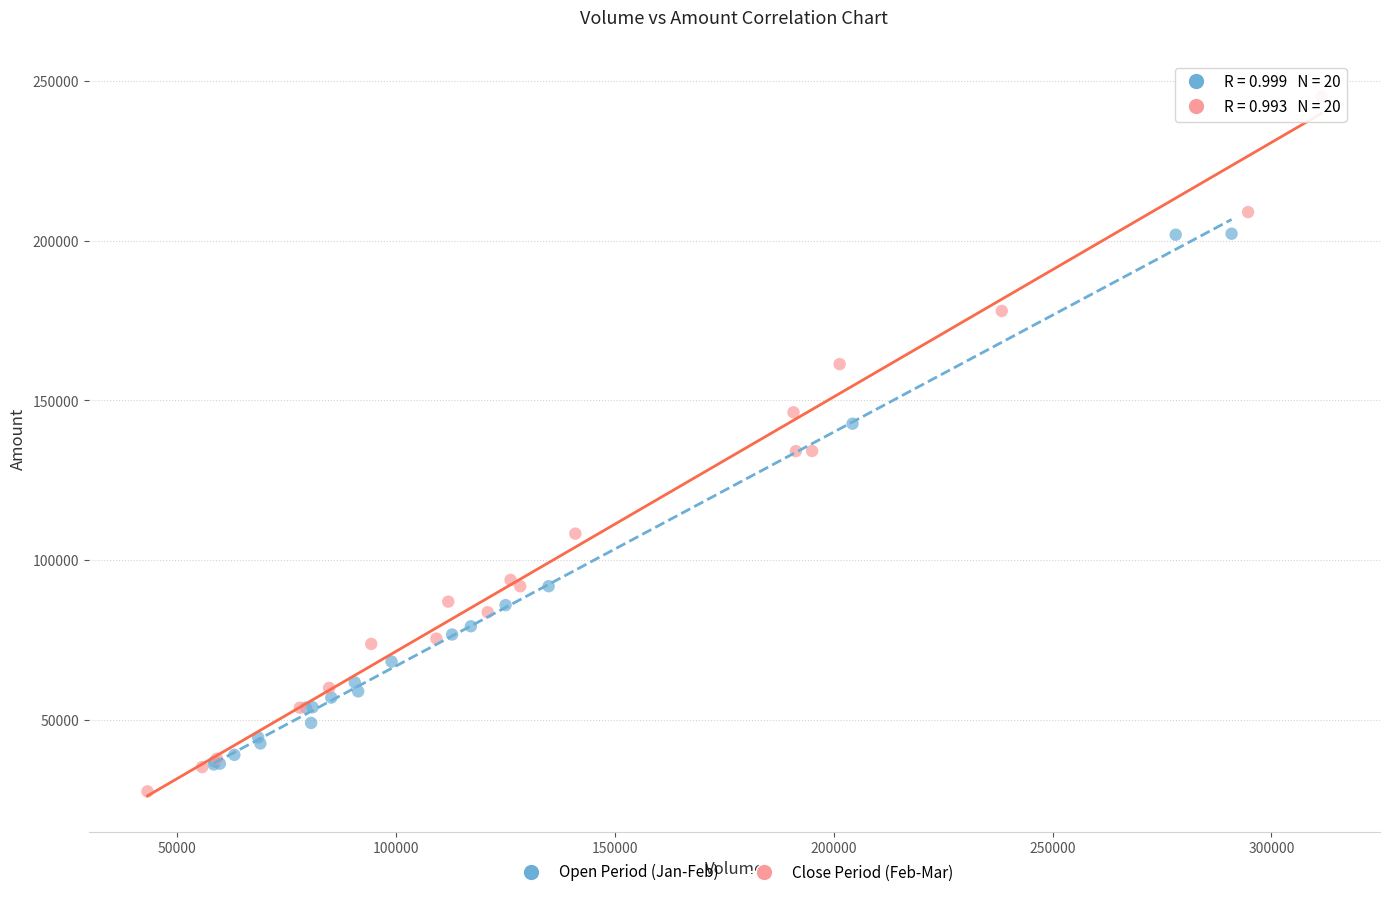

Which series has the widest spread of Y values?

Close Period (Feb-Mar)